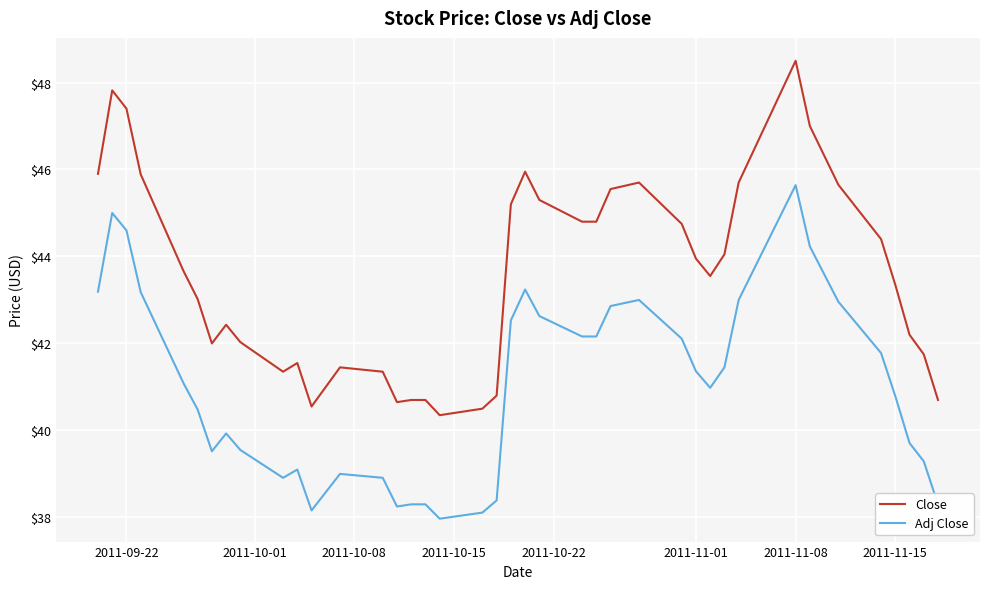

What is the greatest value displayed?

48.5